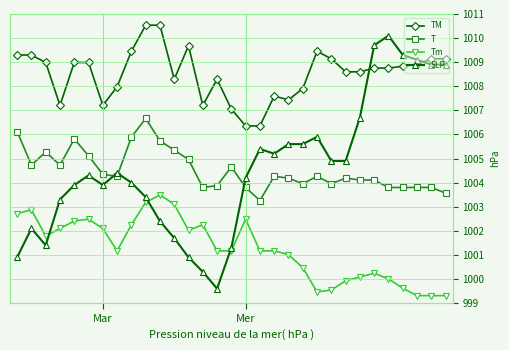

True or false: SLP has more than 1 interior local peaks.

True